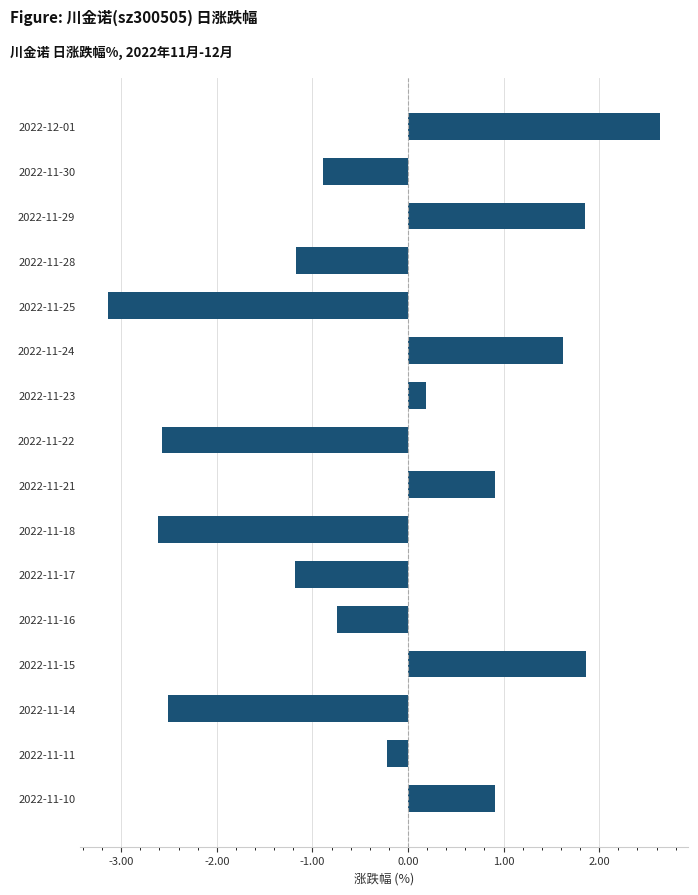

What is the maximum value shown in the chart?

2.6